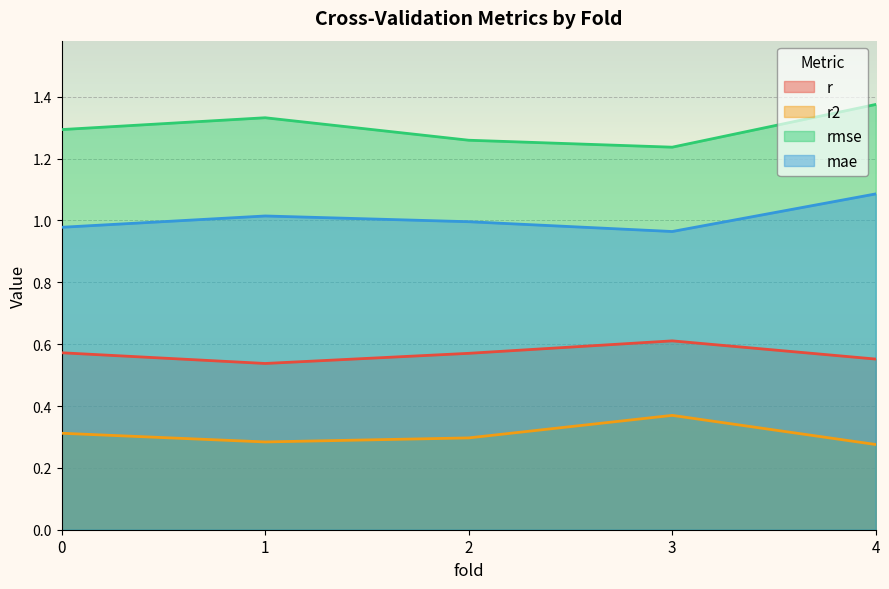

What is the difference between the highest and lowest values at 4?

1.1